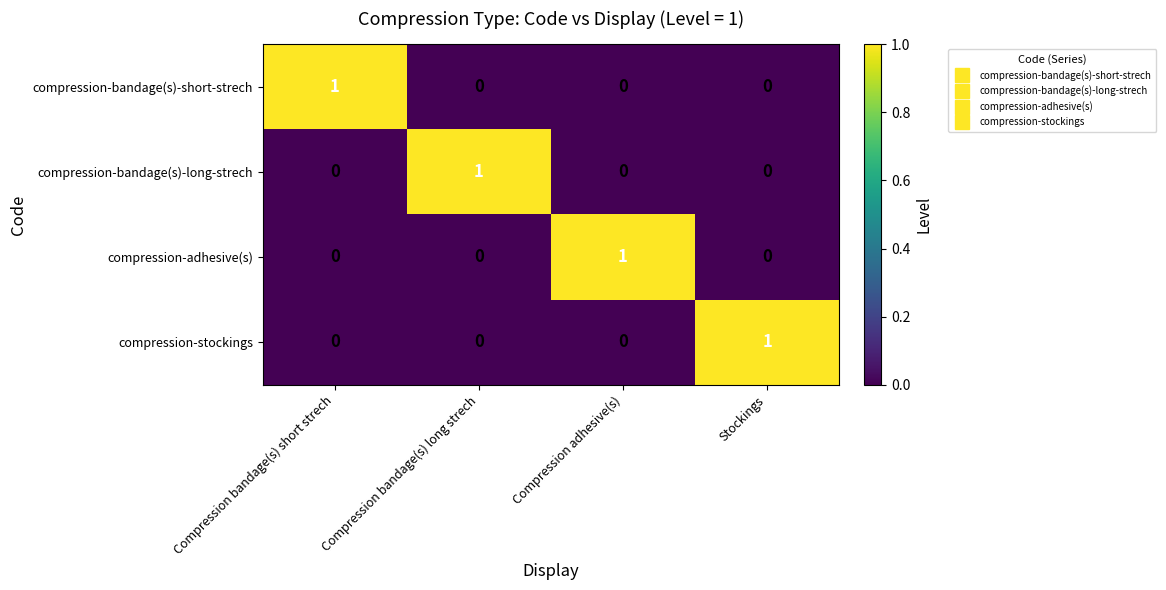

How many positive values does the compression-adhesive(s) series have?

1